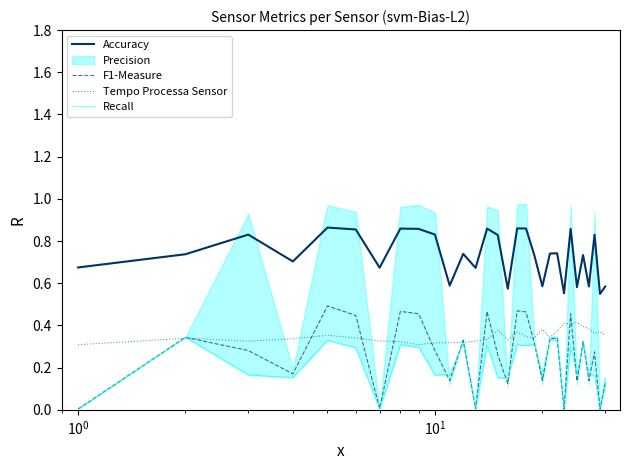

True or false: F1-Measure and Accuracy intersect in this chart.

False